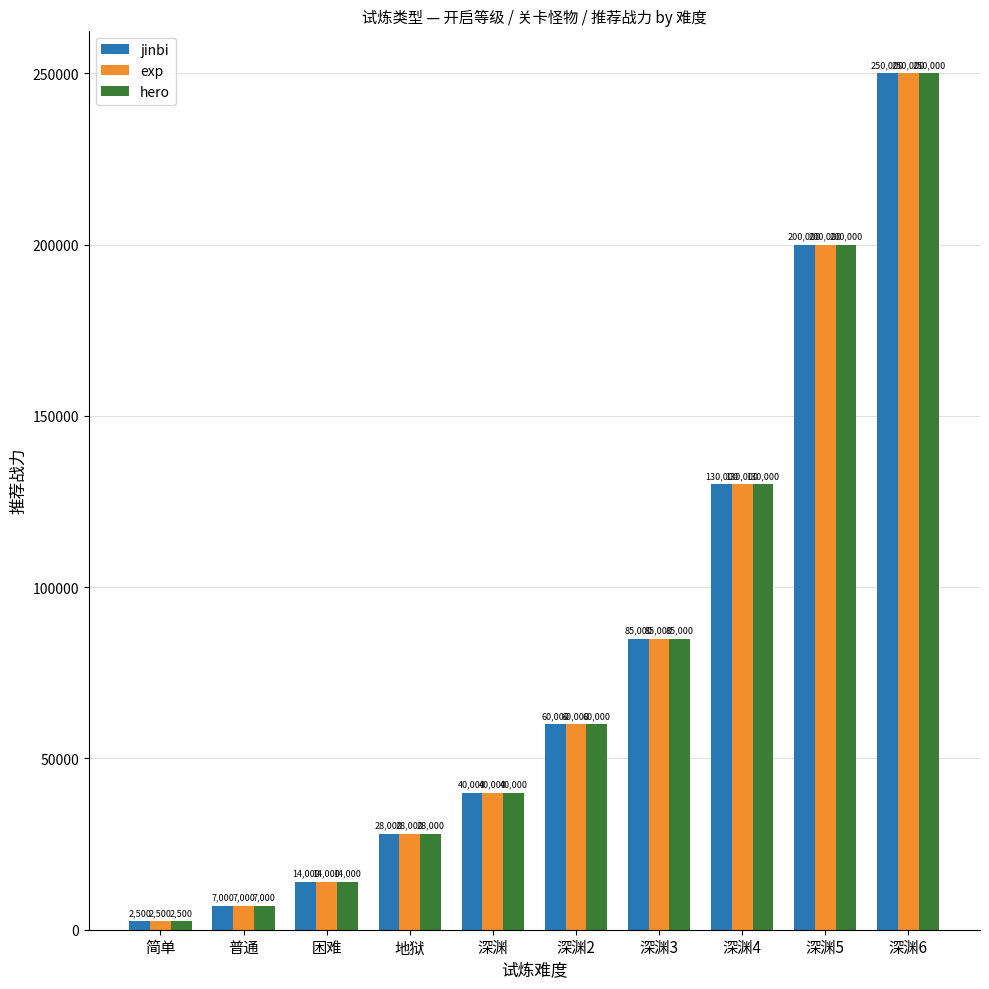

What is the approximate value of exp at 地狱, to the nearest 50?

28000